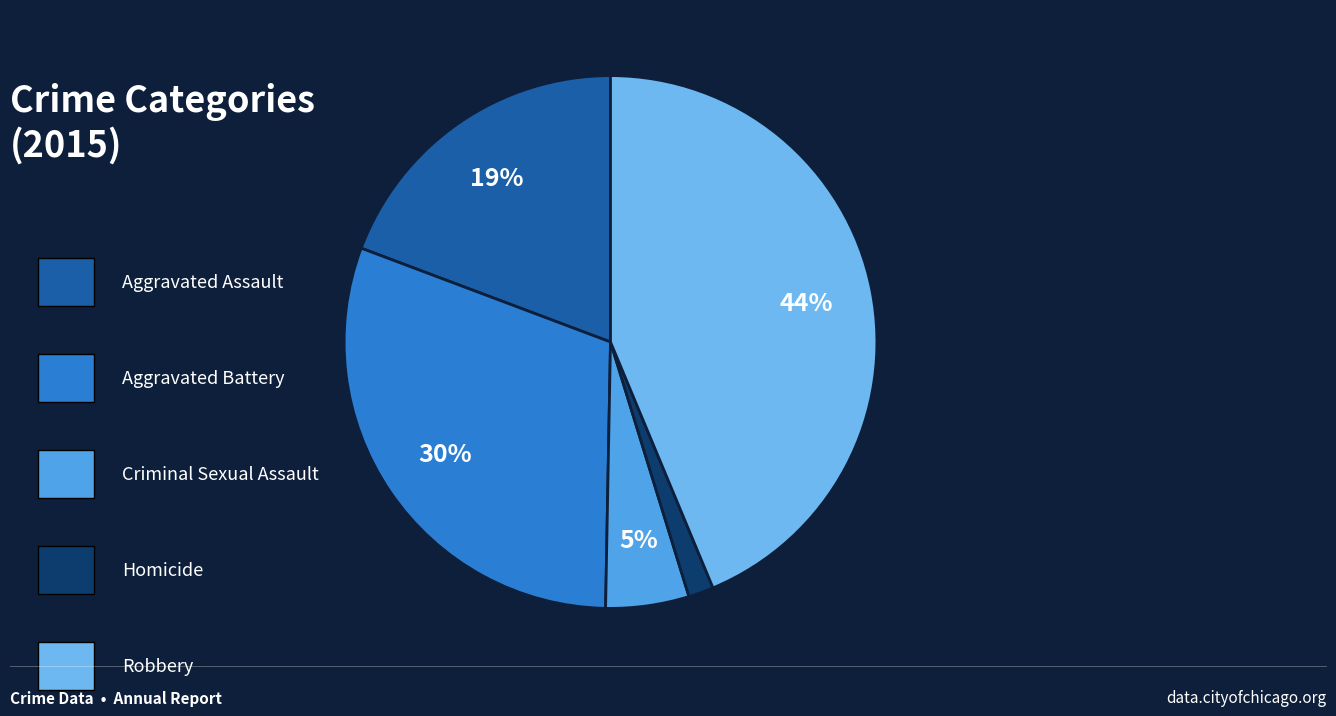

Which category has the smallest portion of the pie?

Homicide